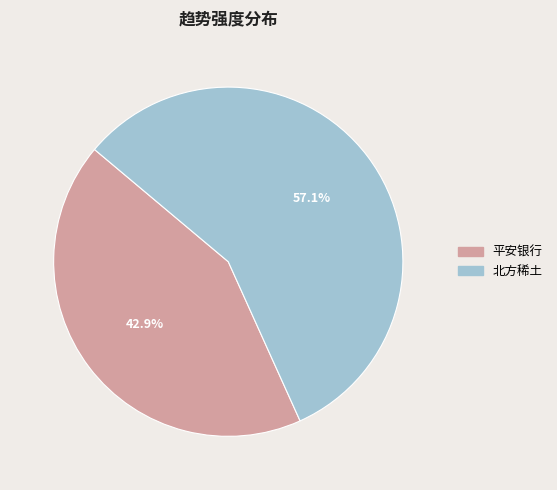

To the nearest percent, what is the difference between the 北方稀土 and 平安银行 slice percentages?

14%